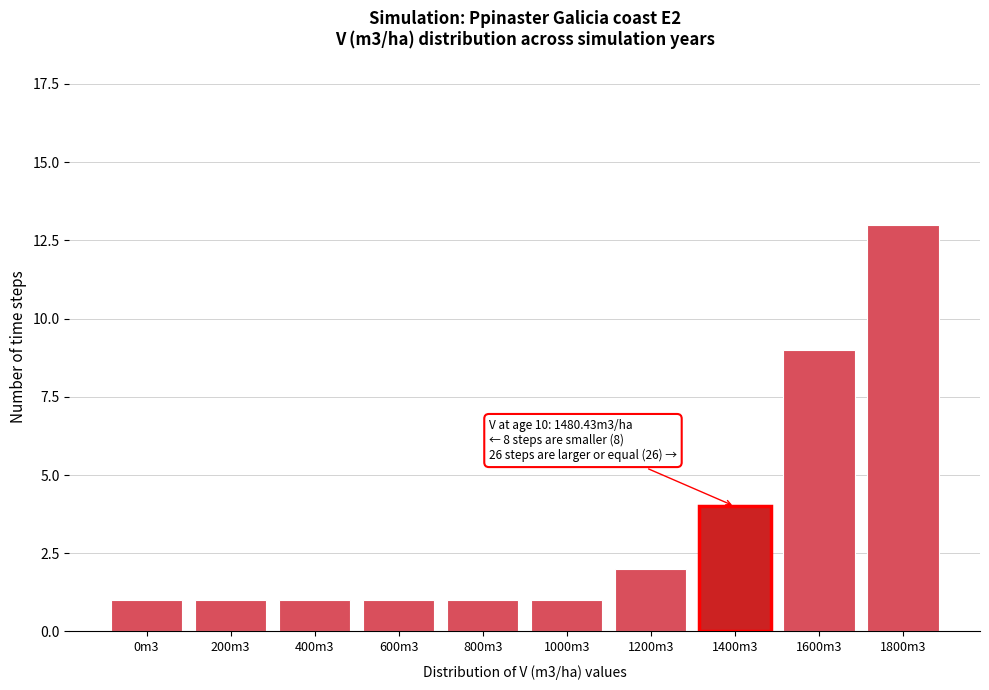

Reading left to right, extract all data points from this chart.

1	1	1	1	1	1	2	4	9	13